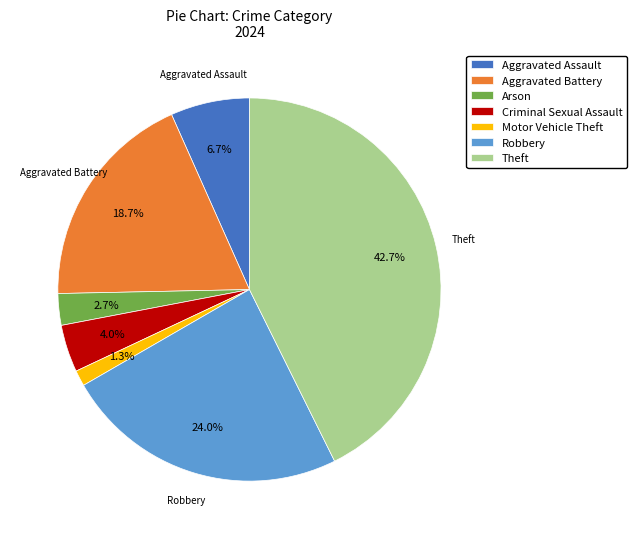

Between Aggravated Assault and Robbery, which is larger?

Robbery